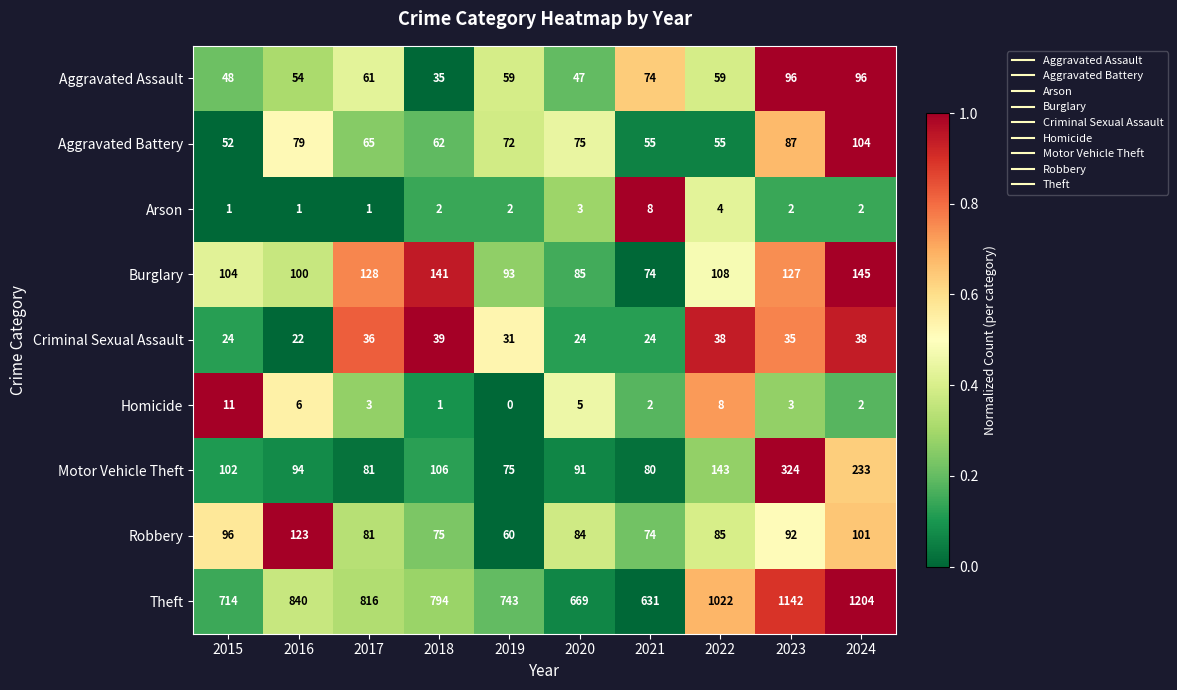

Between 2020 and 2021, which series saw the biggest shift?

Theft